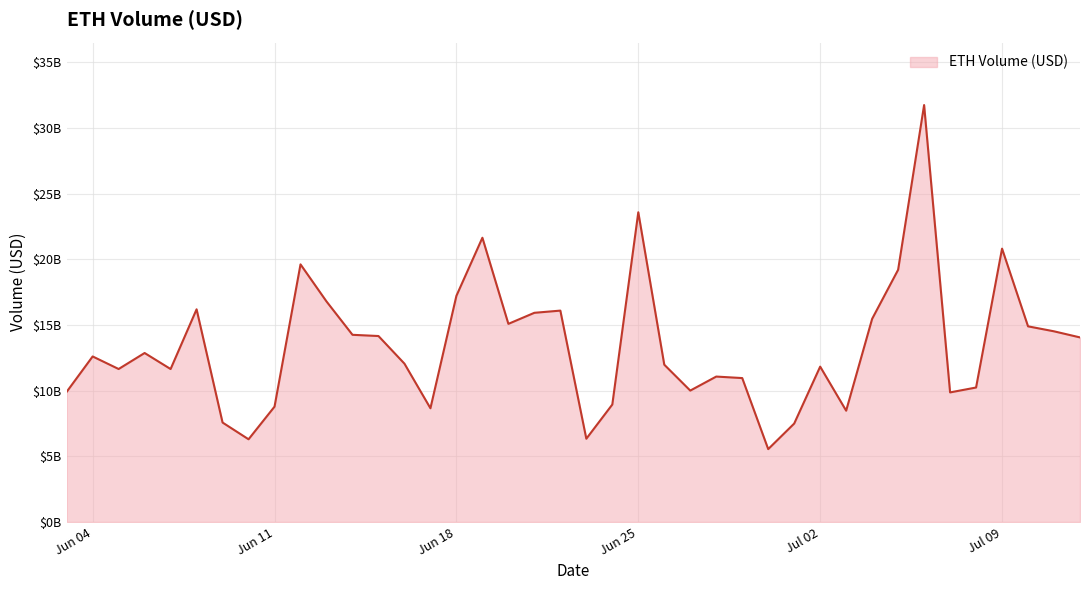

At which category does the chart reach its peak across all series?

2024-07-06